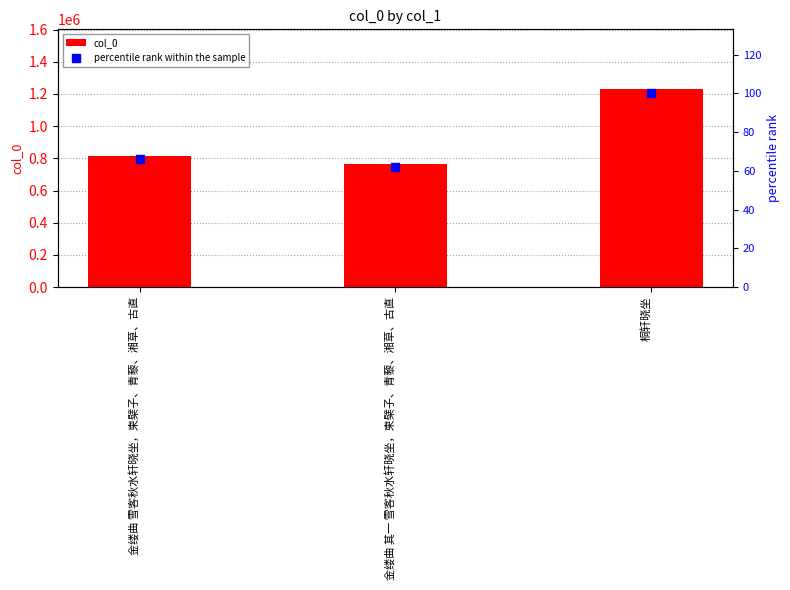

What value does the percentile rank within the sample series have at 金缕曲 雪客秋水轩晓坐，柬檗子、青藜、湘草、古直?

66.2